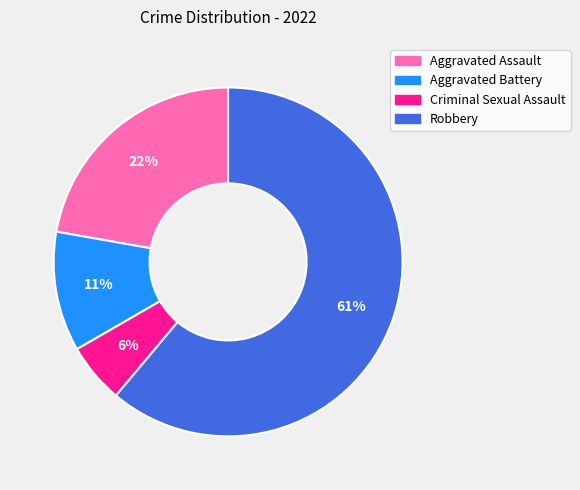

Is Aggravated Assault the majority of the pie?

No